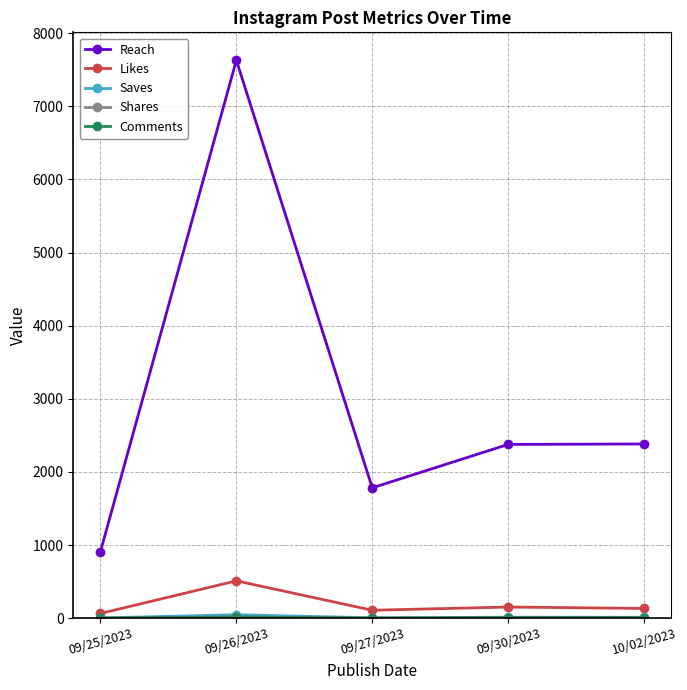

What position from the right is 09/26/2023?

4